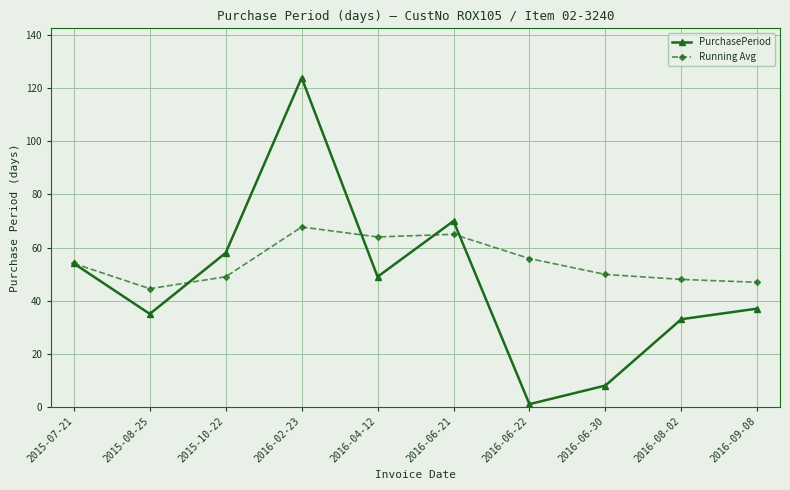

Which series has the largest total across all categories?

Running Avg